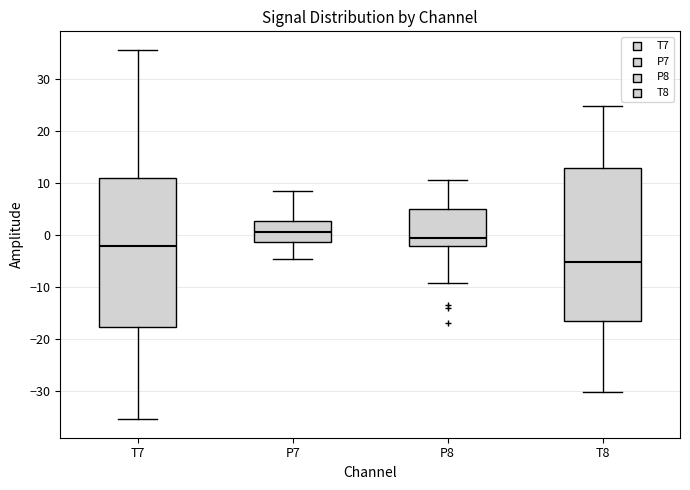

Which box's median line is the highest?

P7